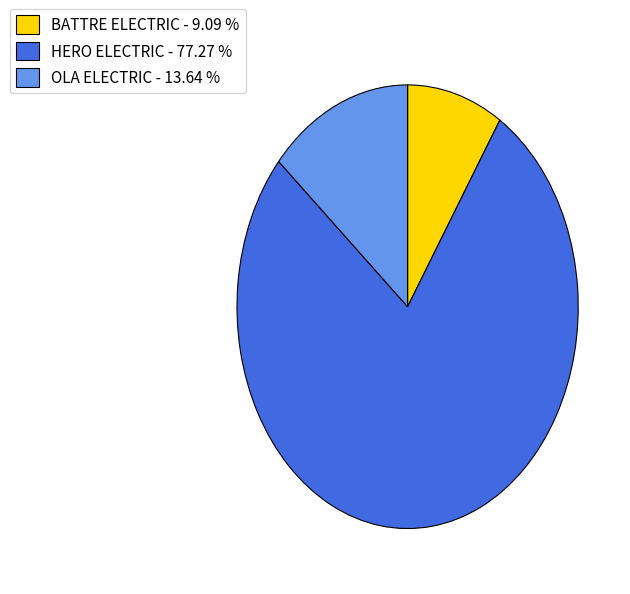

How many segments does this pie chart have?

3